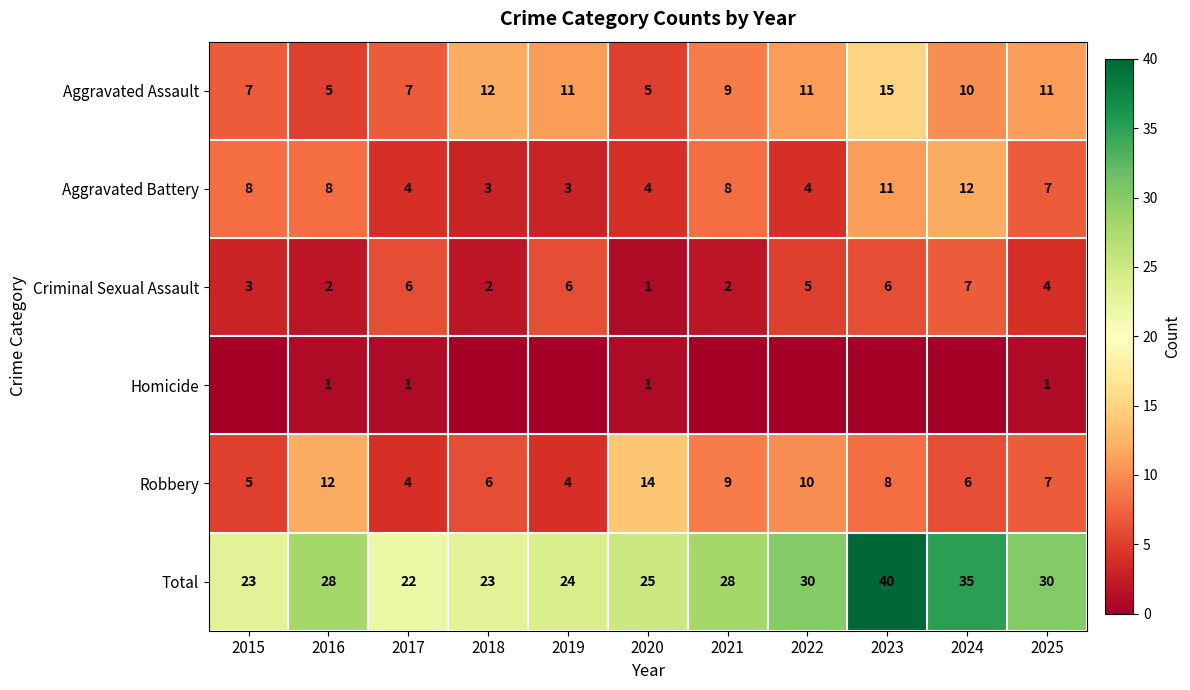

Rank the series at 2016 from lowest to highest value.

Homicide, Criminal Sexual Assault, Aggravated Assault, Aggravated Battery, Robbery, Total